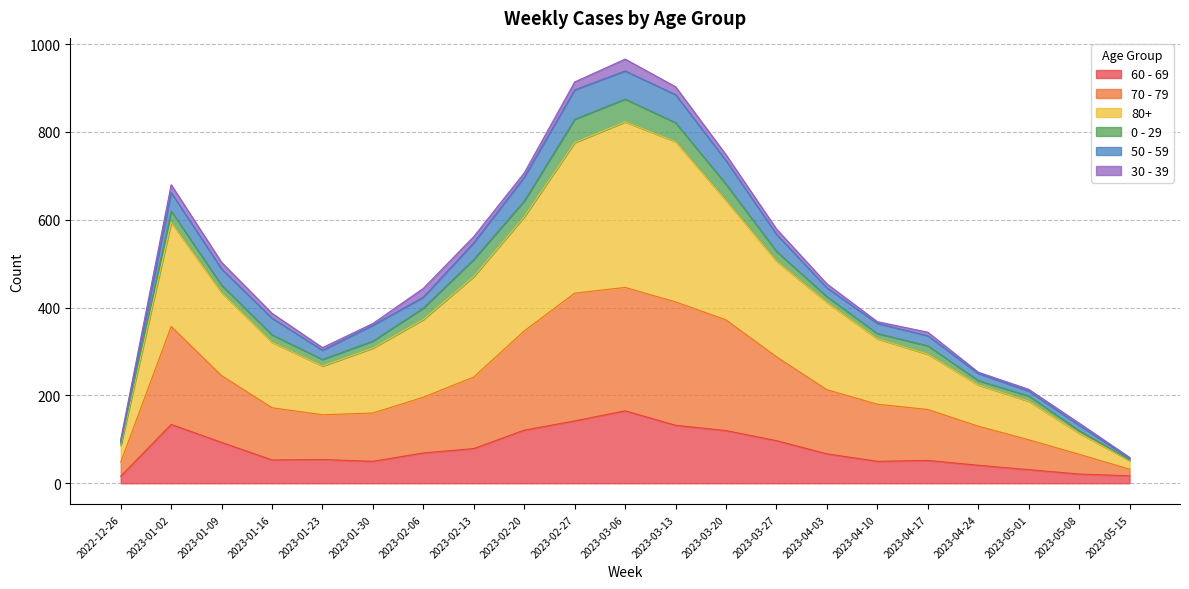

Which category has the highest value in the 60 - 69 series?

2023-03-06